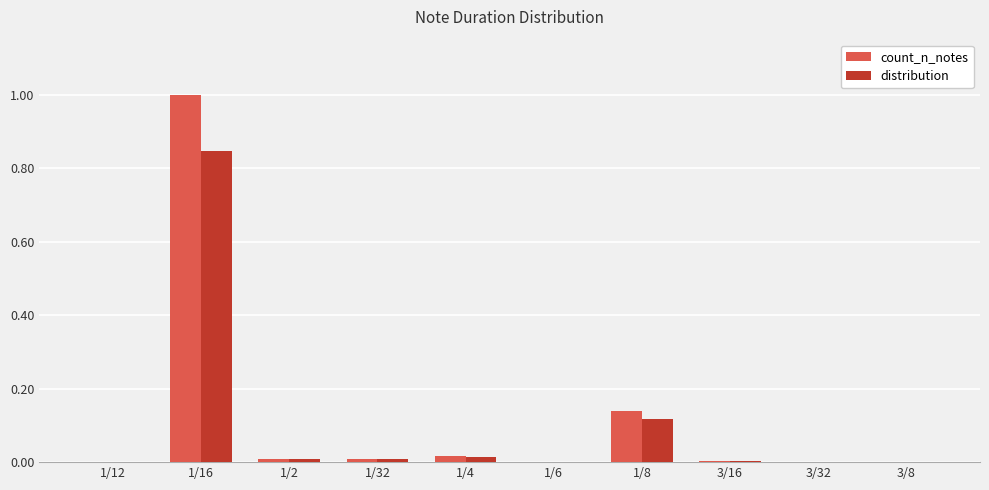

Which category has the highest value in the distribution series?

1/16